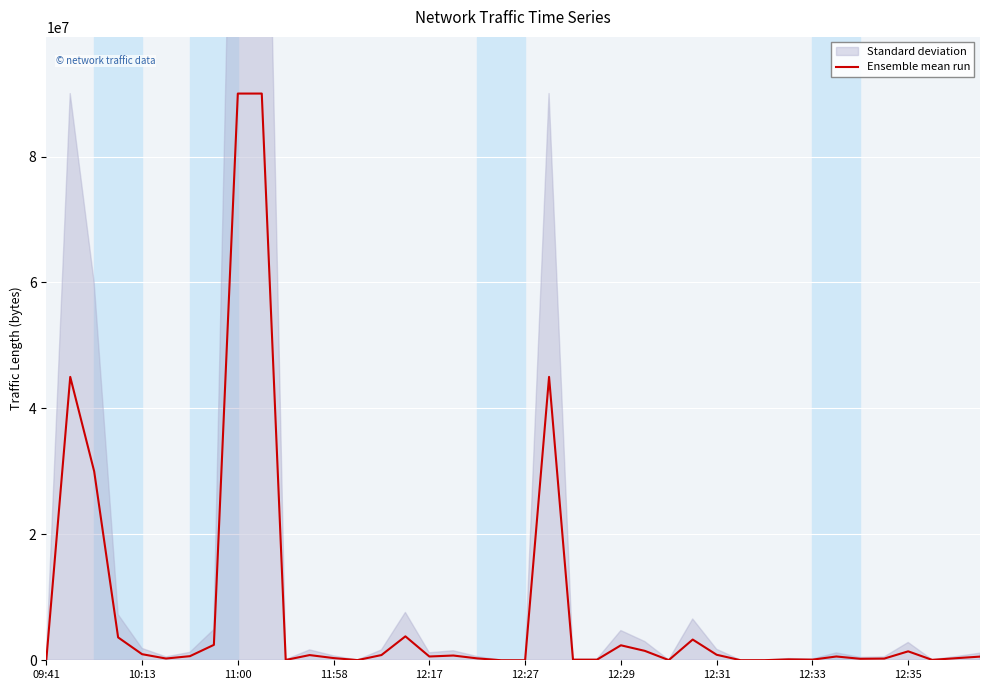

What is the highest value of the Ensemble mean run series?

90005140.5